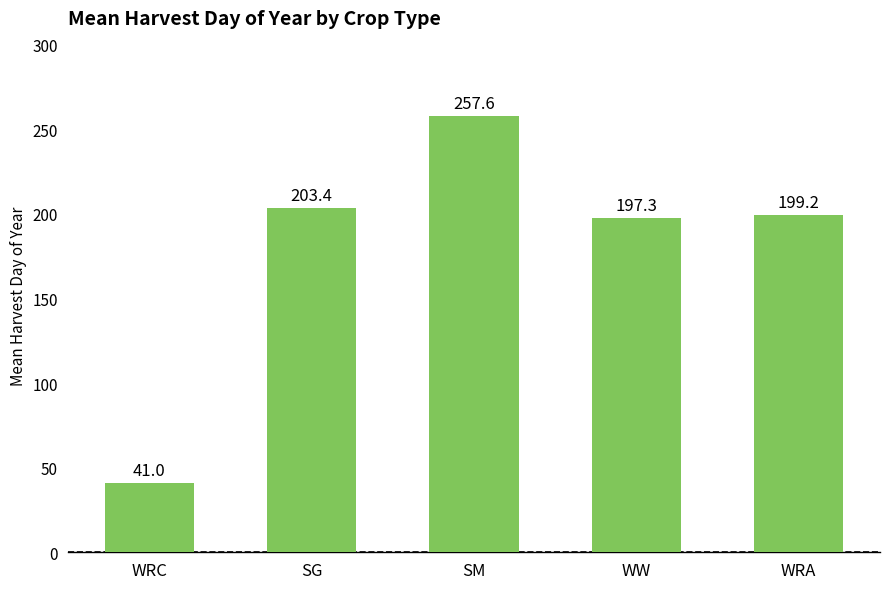

What is the difference between the second highest and second lowest values?

6.1